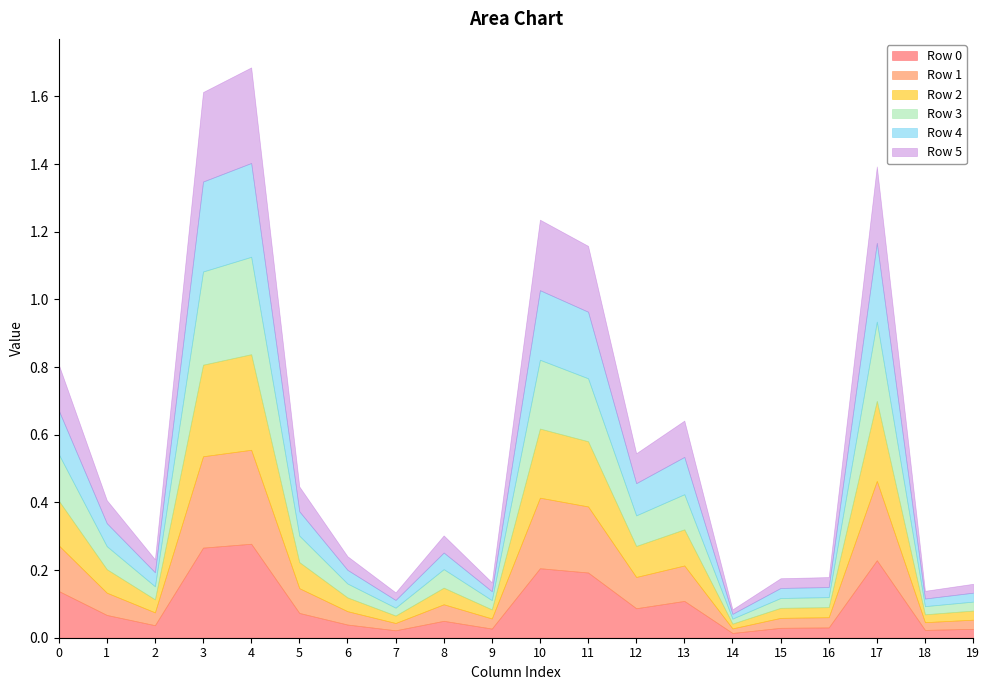

What are all the series names shown in the legend?

Row 0, Row 1, Row 2, Row 3, Row 4, Row 5